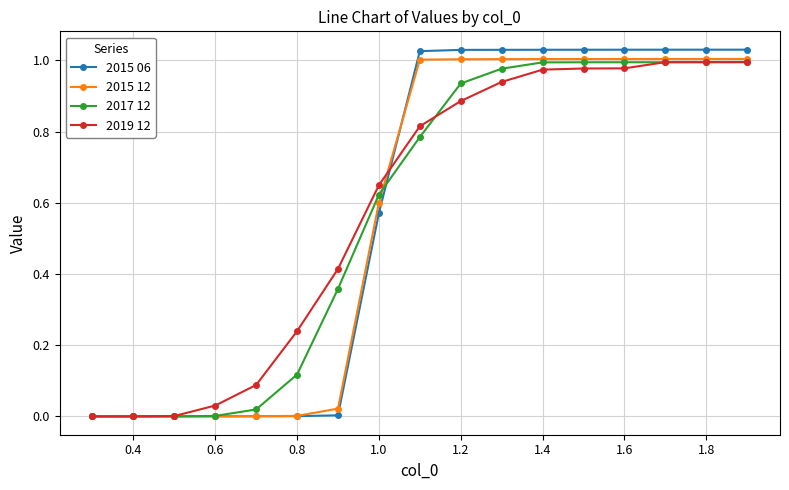

Which series has the largest range (max minus min)?

2015 06